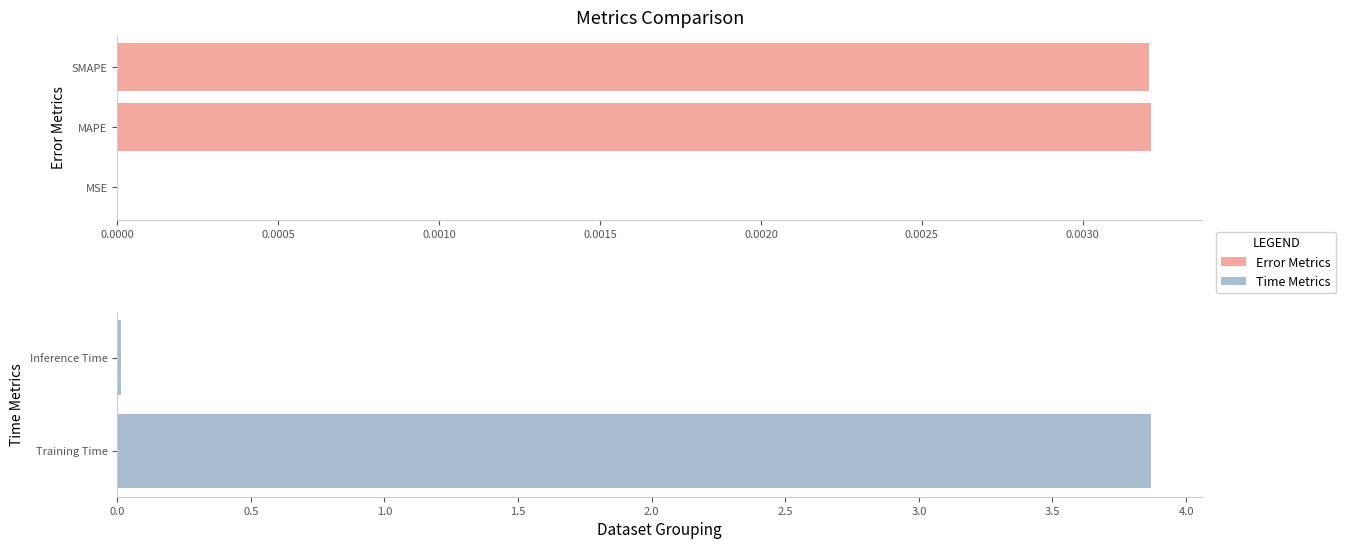

True or false: the data shows 3.9 at Training Time.

True